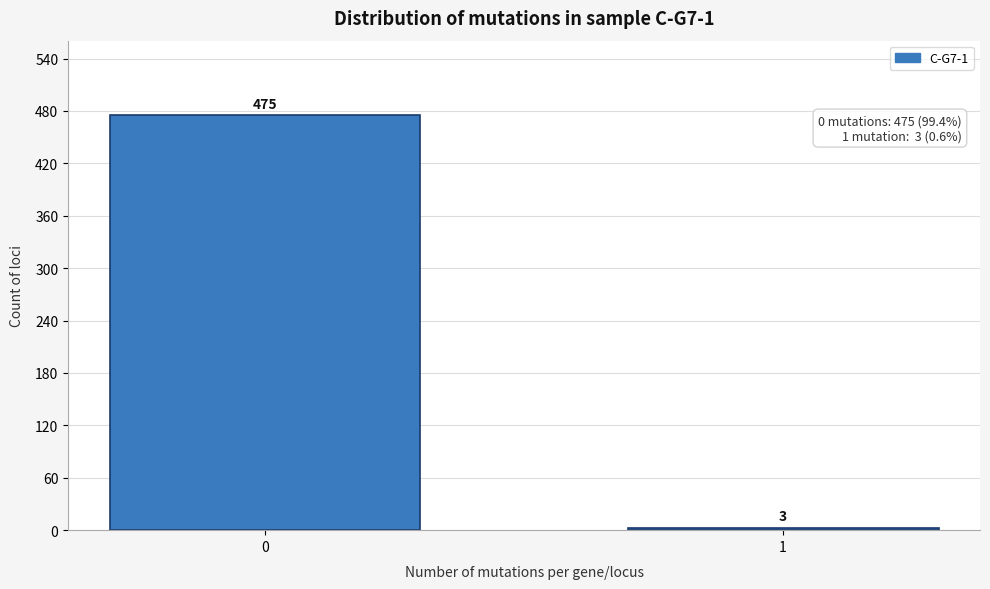

Reading right to left, what are all the values shown in this chart?

3	475